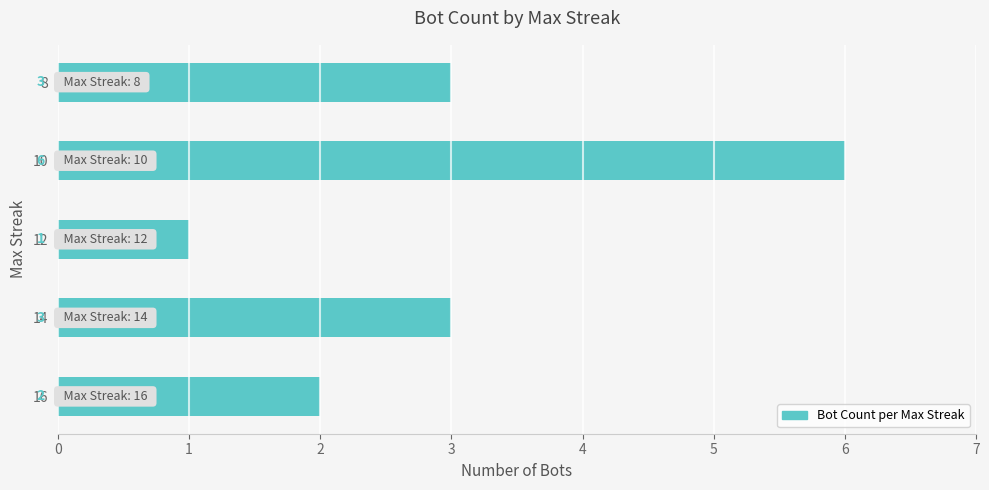

What is the maximum value shown in the chart?

6